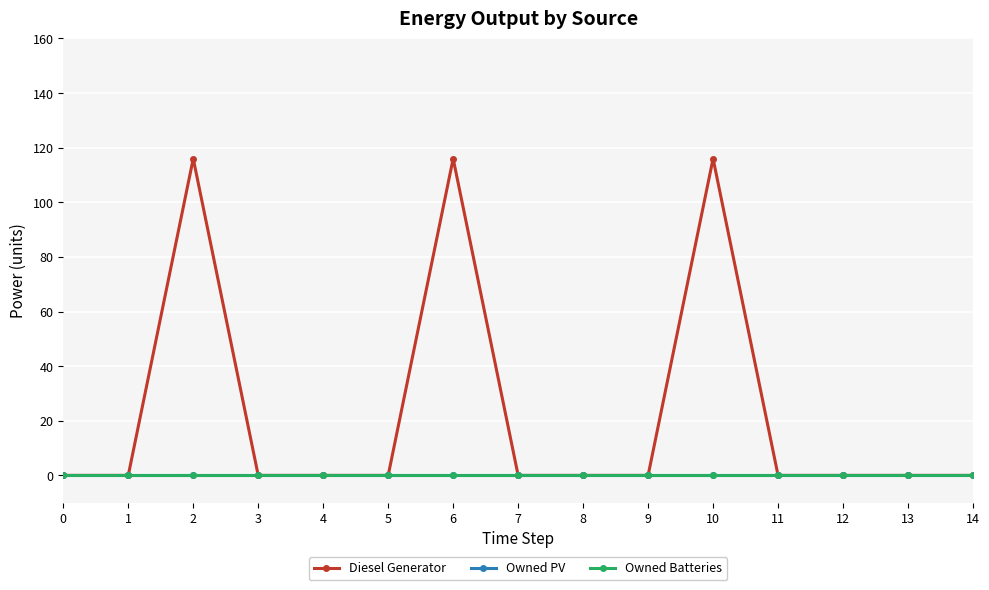

Between 4 and 12, which series saw the biggest shift?

Diesel Generator